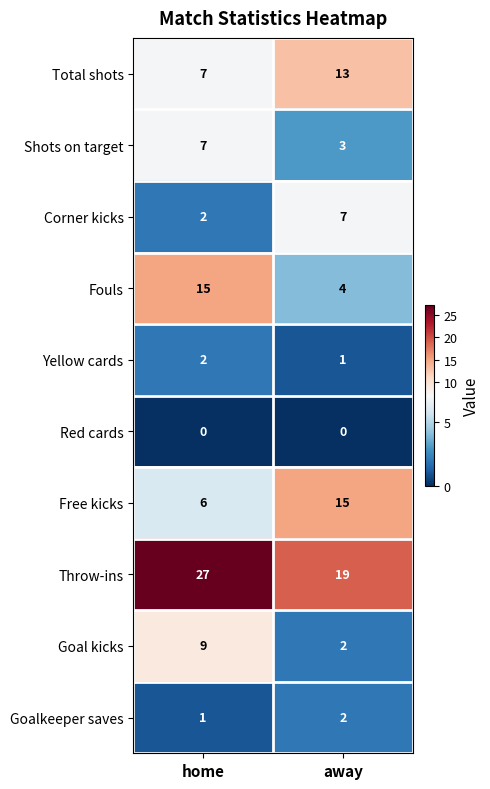

What is the spread (max minus min) of values at away?

19